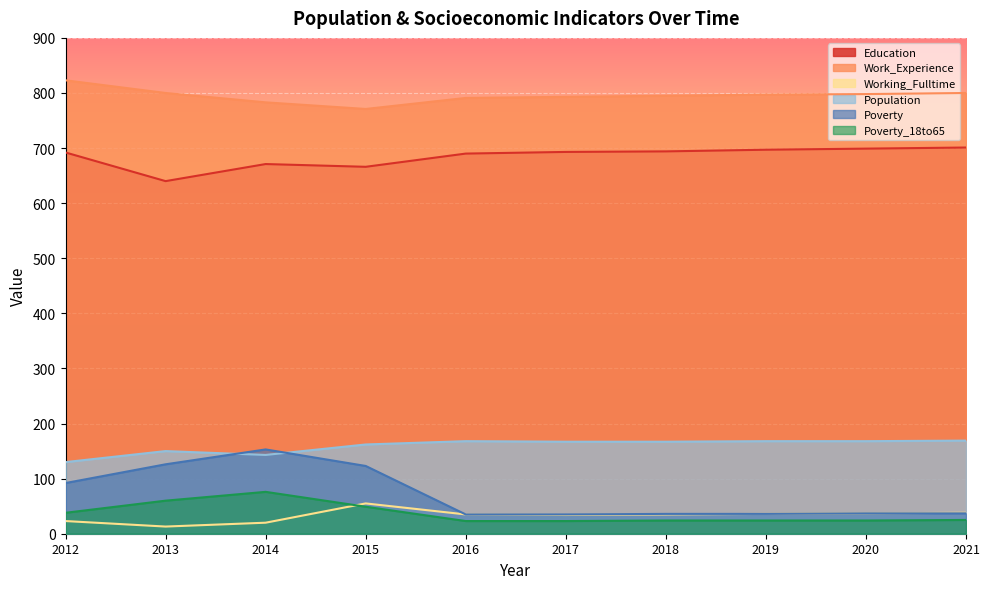

True or false: Work_Experience and Population intersect in this chart.

False